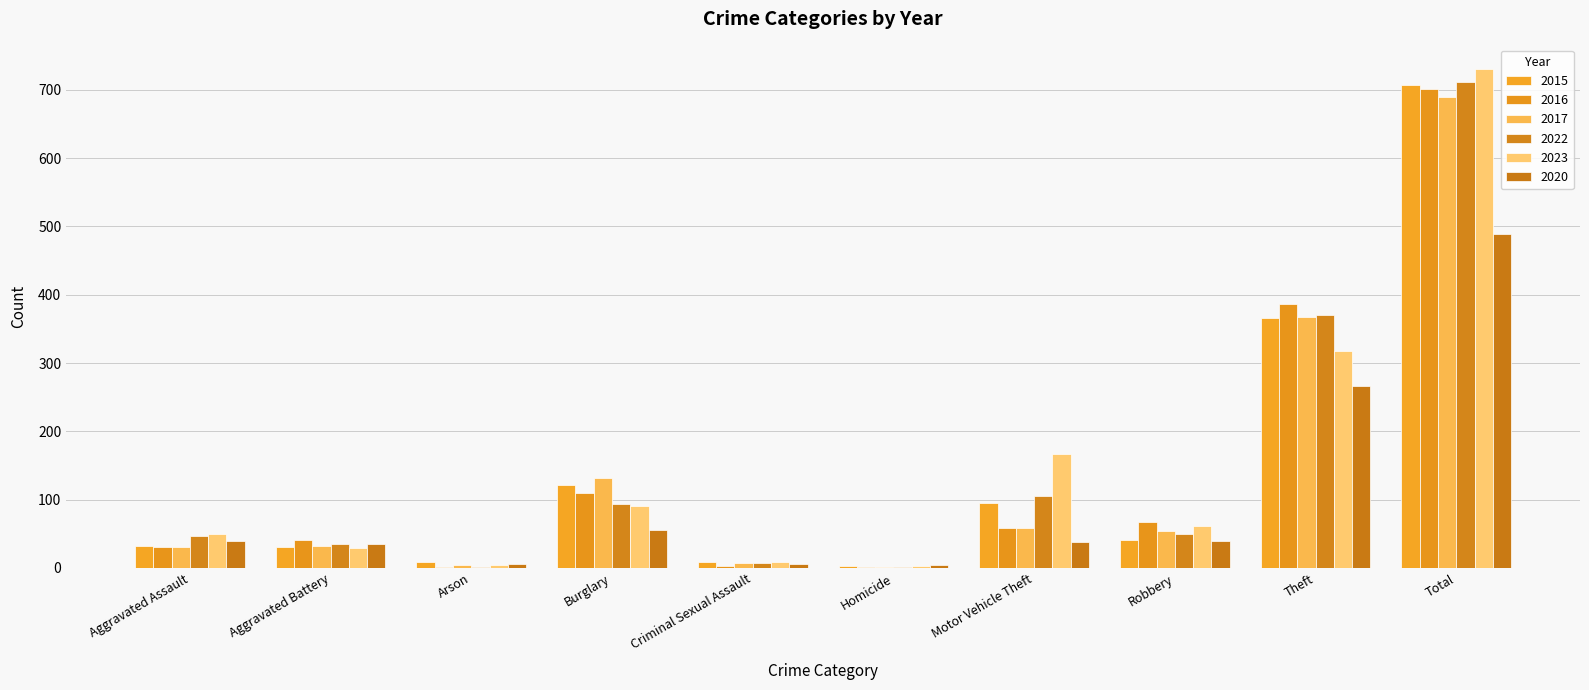

At which label is 2020 closest to 246?

Theft